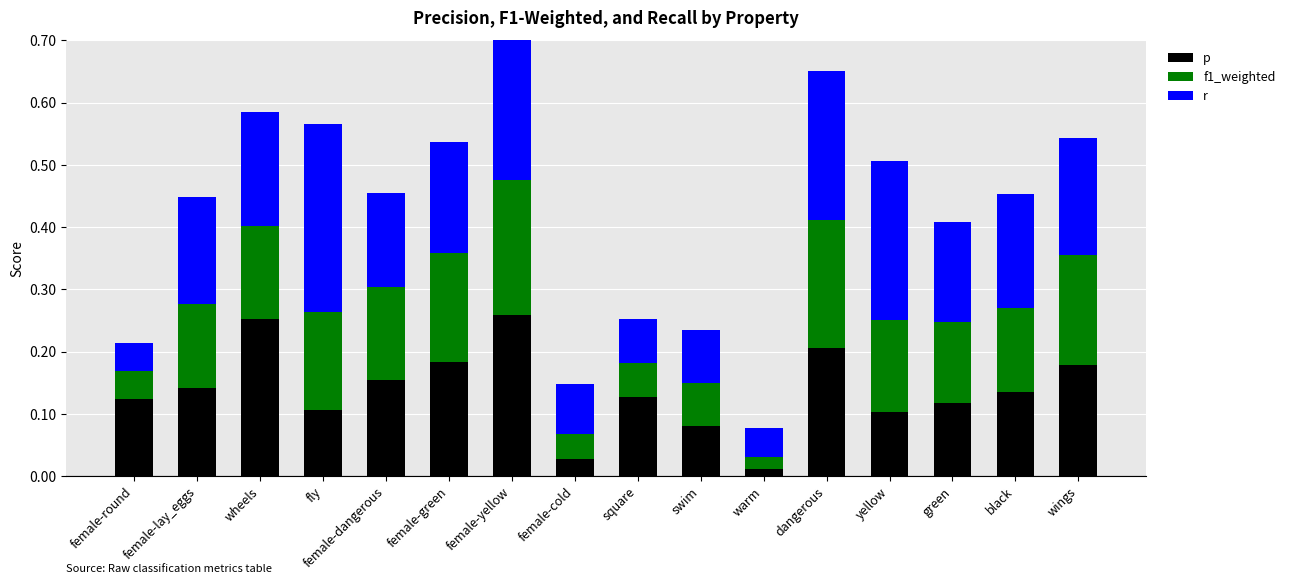

The f1_weighted series shows 0.1 at swim. True or false?

False